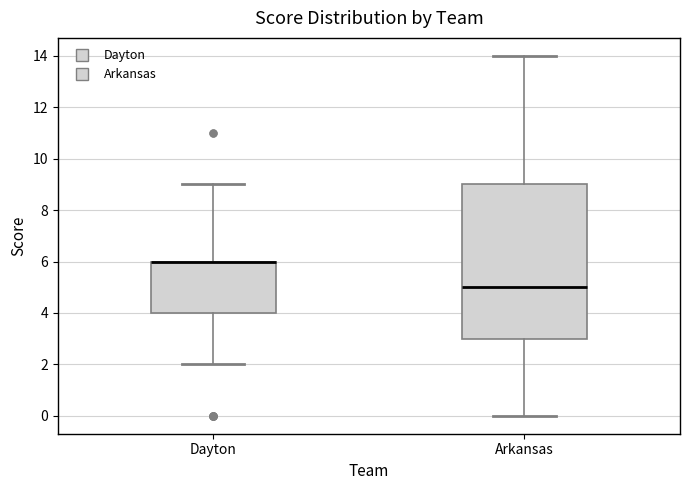

Reading left to right, transcribe this box plot: for each box, give where its median line is, the range the box spans, and where its two whiskers end, as read against the y-axis. The values are not printed on the chart, so give them approximately, as read against the axis.

Dayton: median 6 (drawn on the box's upper edge), box 4 to 6, whiskers 2 to 9
Arkansas: median 5, box 3 to 9, whiskers 0 to 14